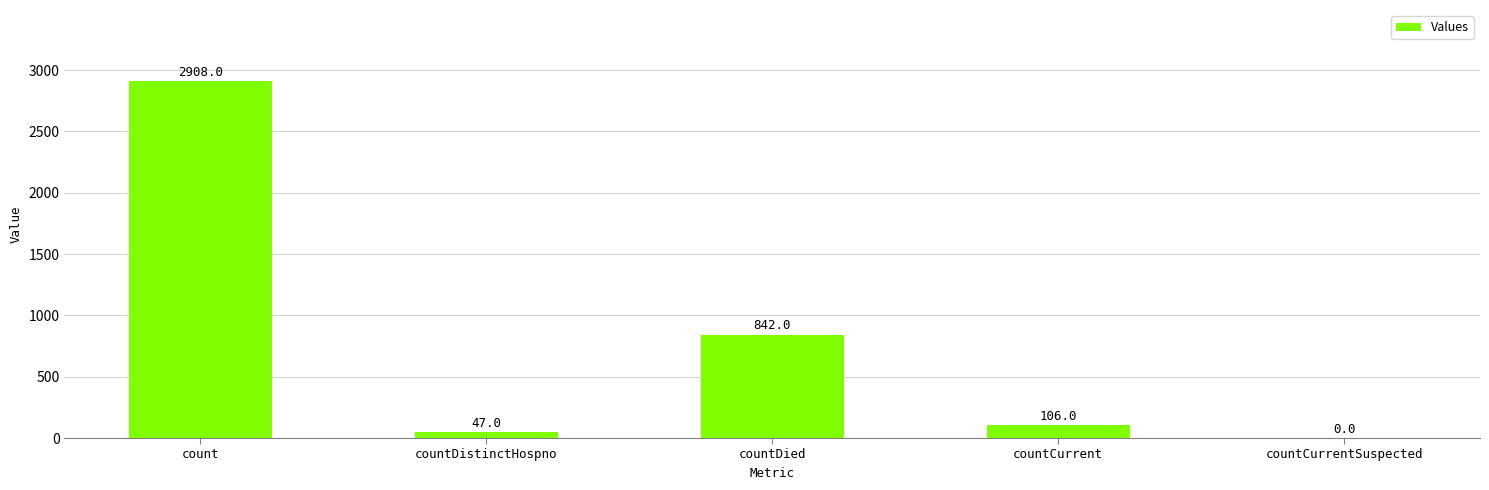

The value at countDistinctHospno is 47. True or false?

True